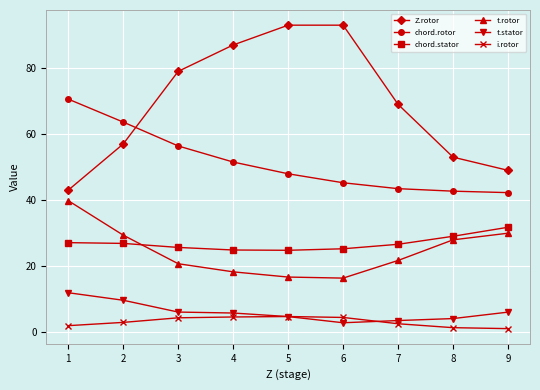

What is the difference between the t.stator values at 6 and 5?

1.9